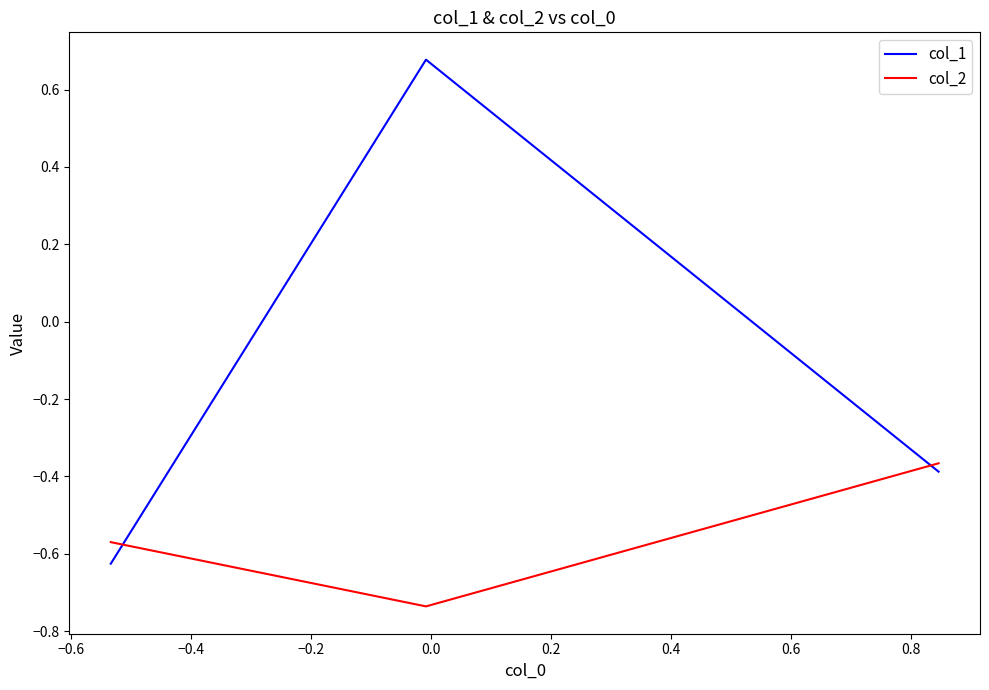

Which series has the largest total across all categories?

col_1